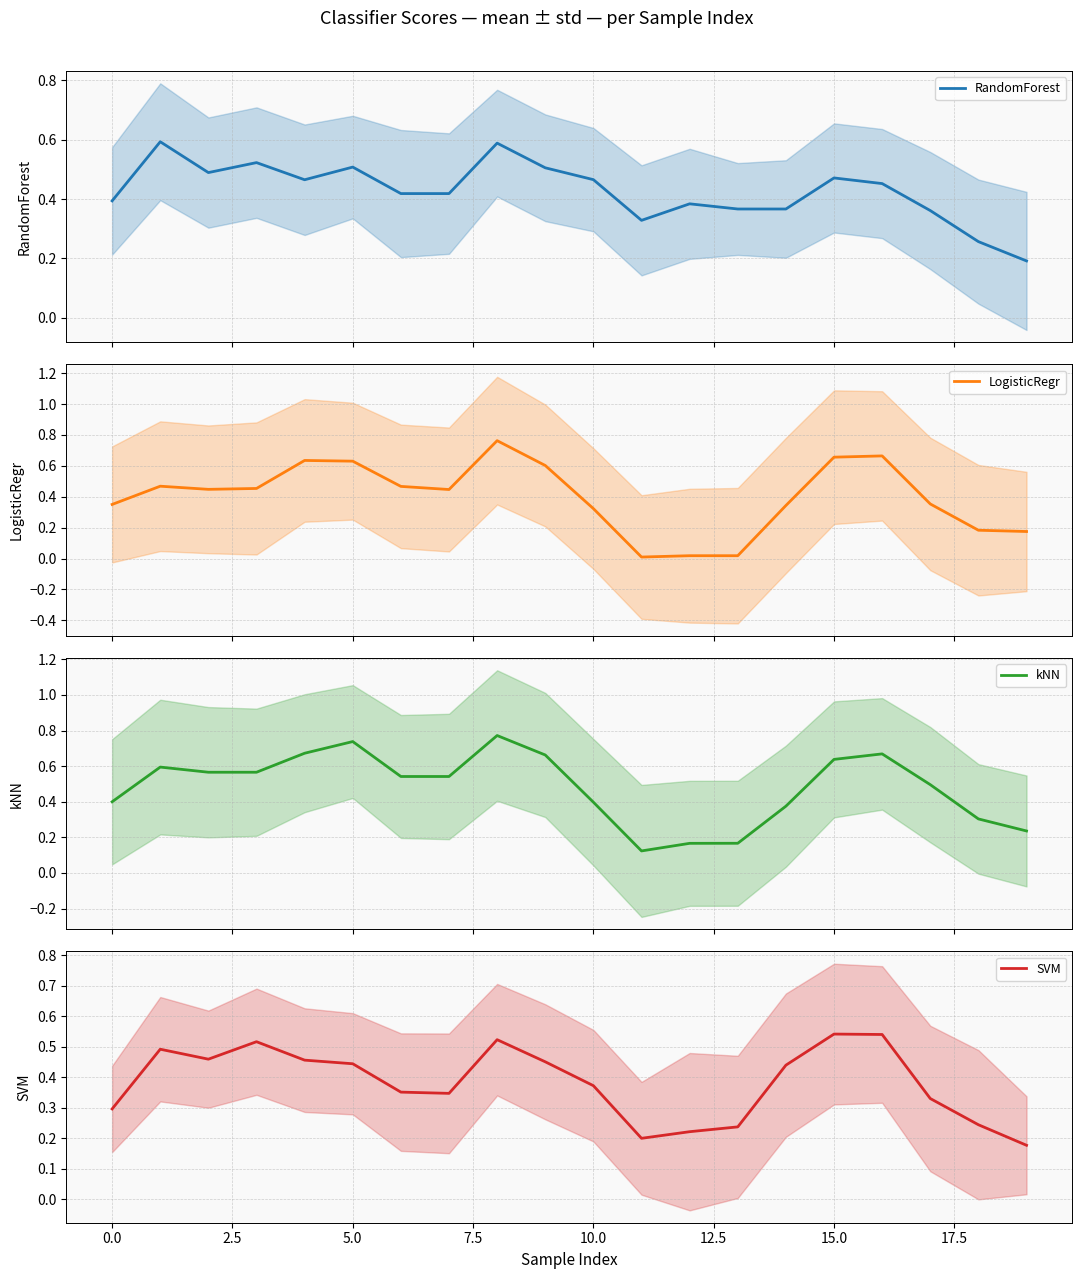

Does the chart display data point markers on the line(s)?

No